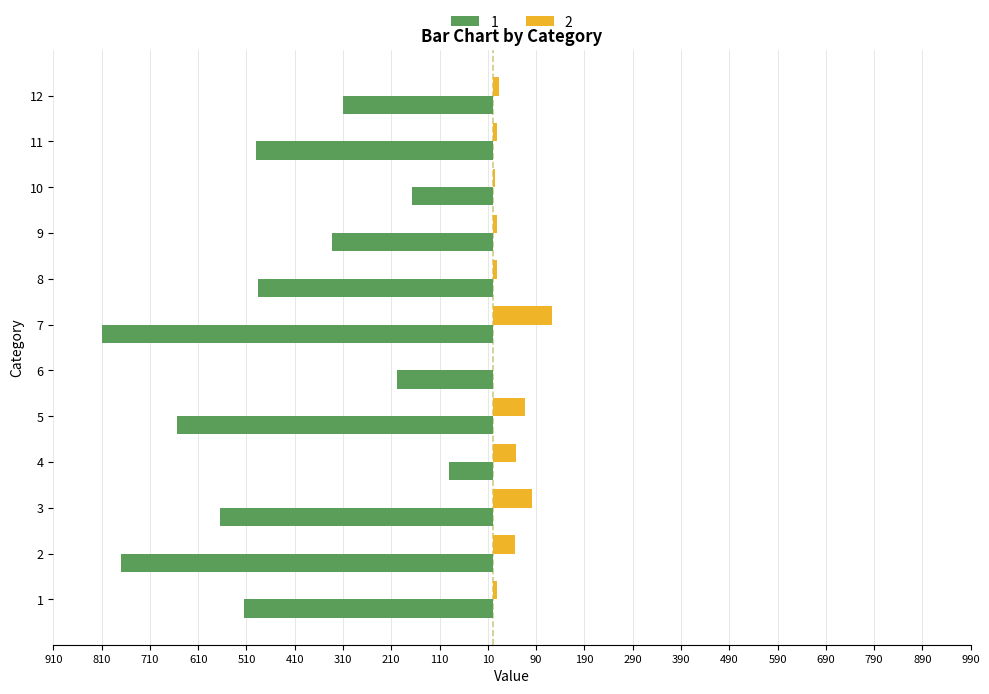

What is the difference between the maximum and second lowest values in the 1 series?

678